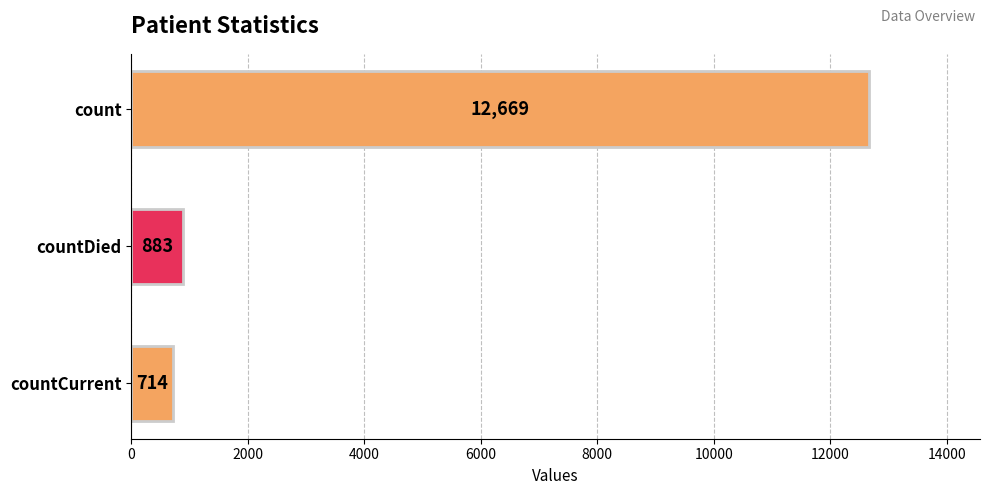

Which label corresponds to the smallest value in the chart?

countCurrent